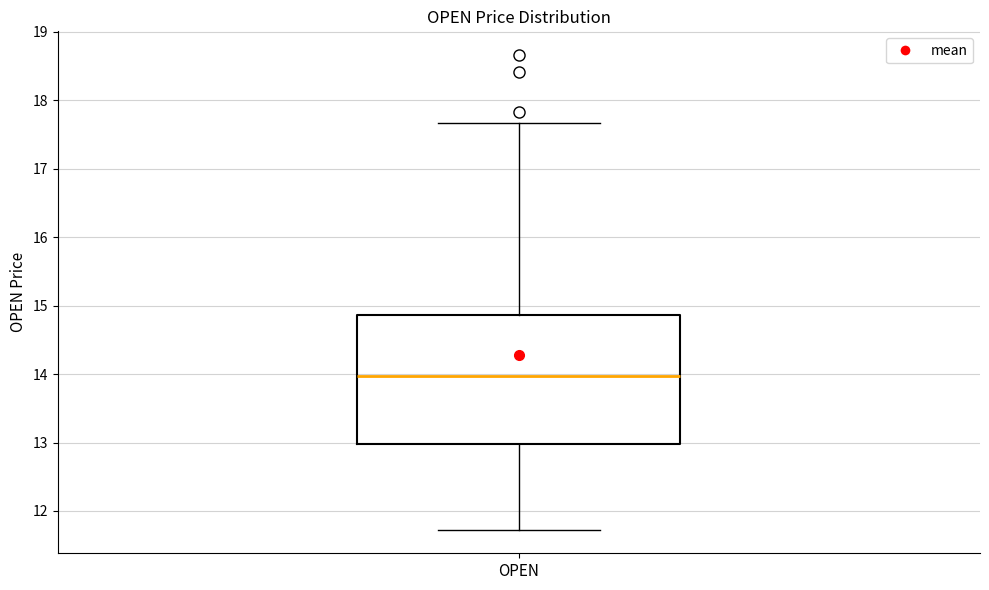

Transcribe this box plot: give where the median line is, the range the box spans, and where the two whiskers end, as read against the y-axis. The values are not printed on the chart, so give them approximately, as read against the axis.

median 14.0, box 13.0 to 14.9, whiskers 11.7 to 17.7